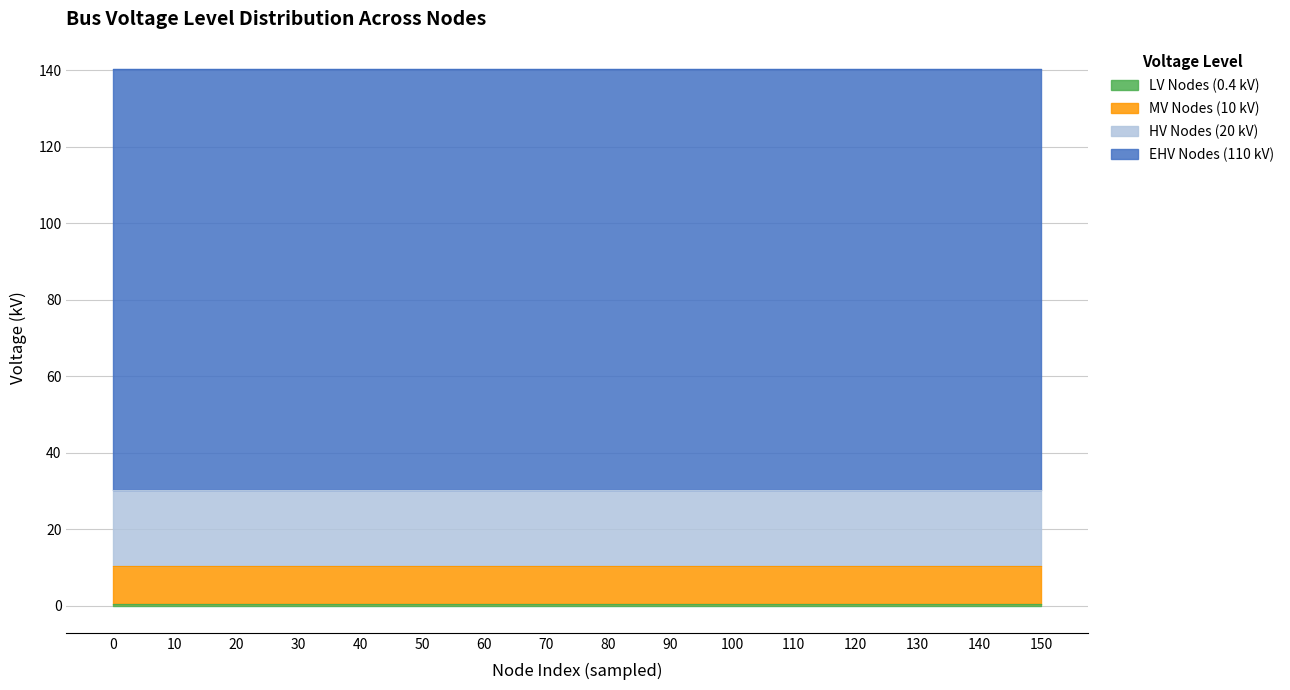

What is the value of the HV Nodes (20 kV) point at the 14th from the left?

20.0